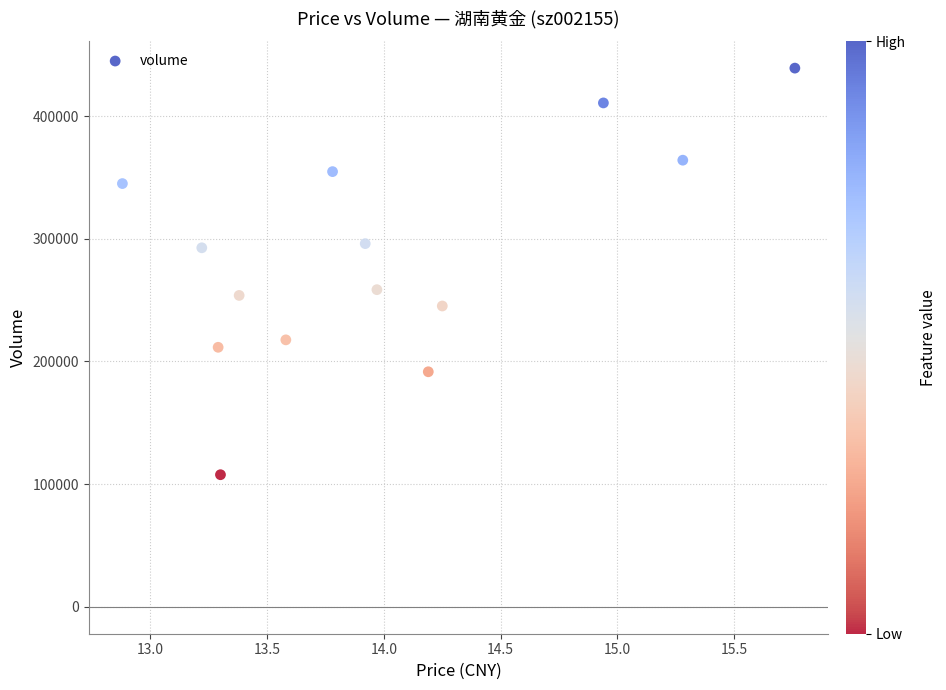

What is the range of Y values (max minus min)?

331491